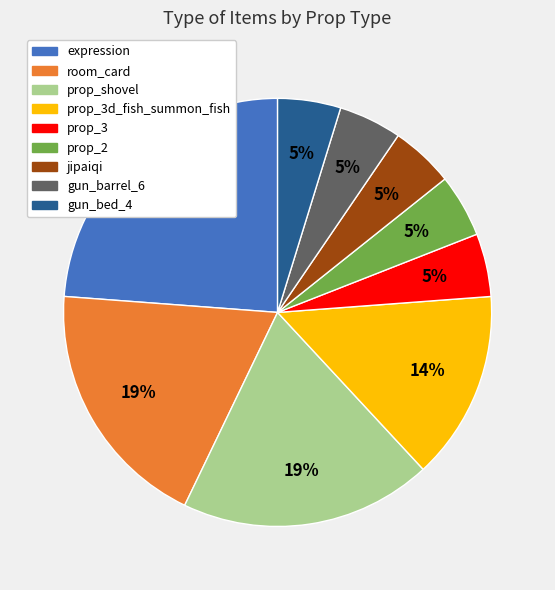

To the nearest percent, what is the difference between the largest and smallest slice percentages?

19%